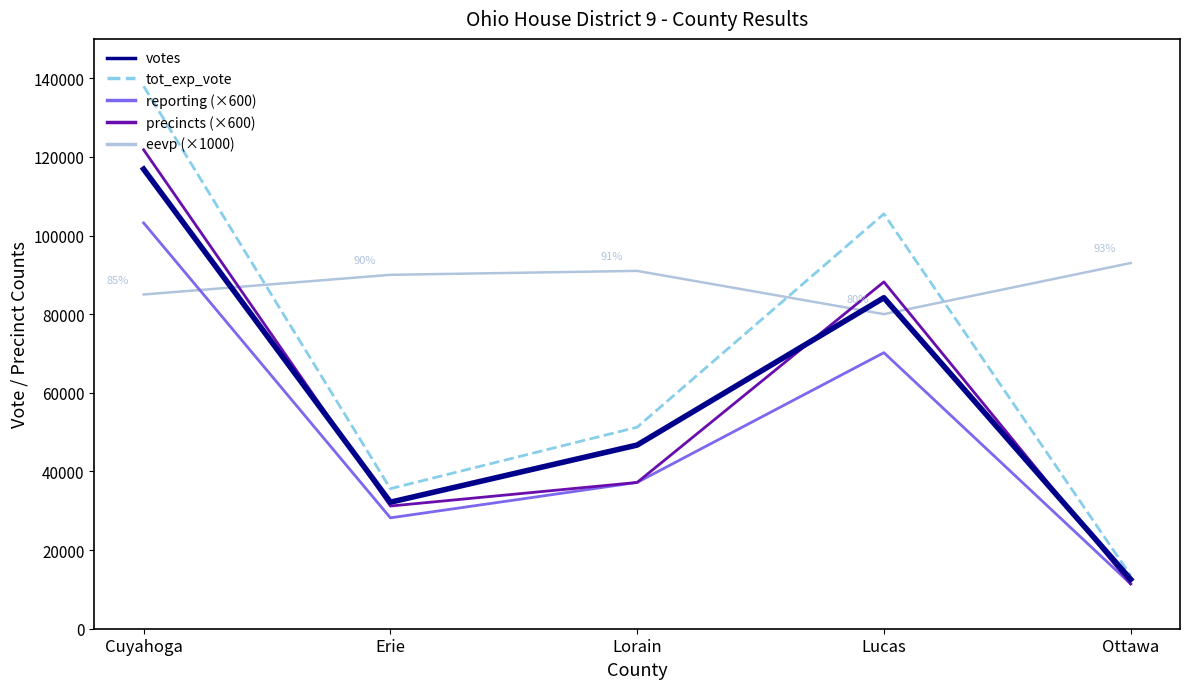

Which series changed the most between Lucas and Ottawa?

tot_exp_vote